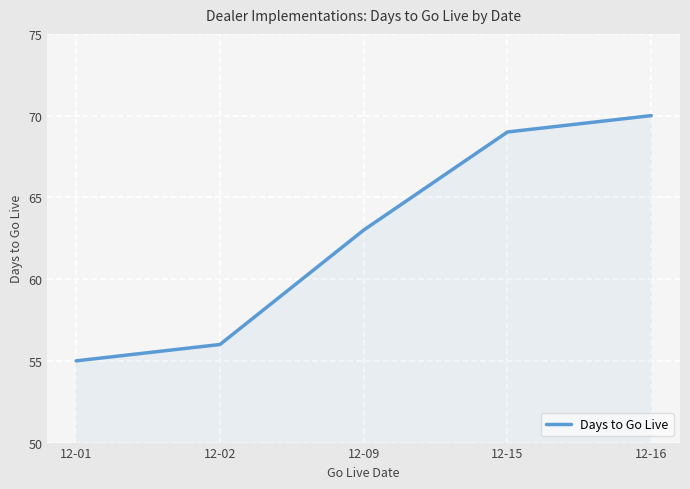

True or false: there are more than 0 points higher than both neighbors.

False